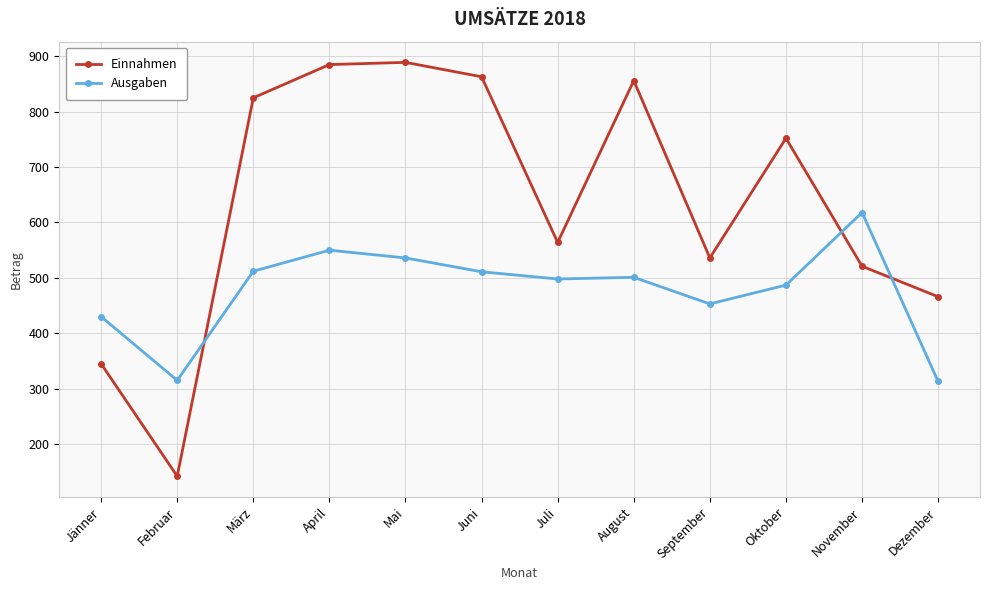

What is the smallest value displayed?

142